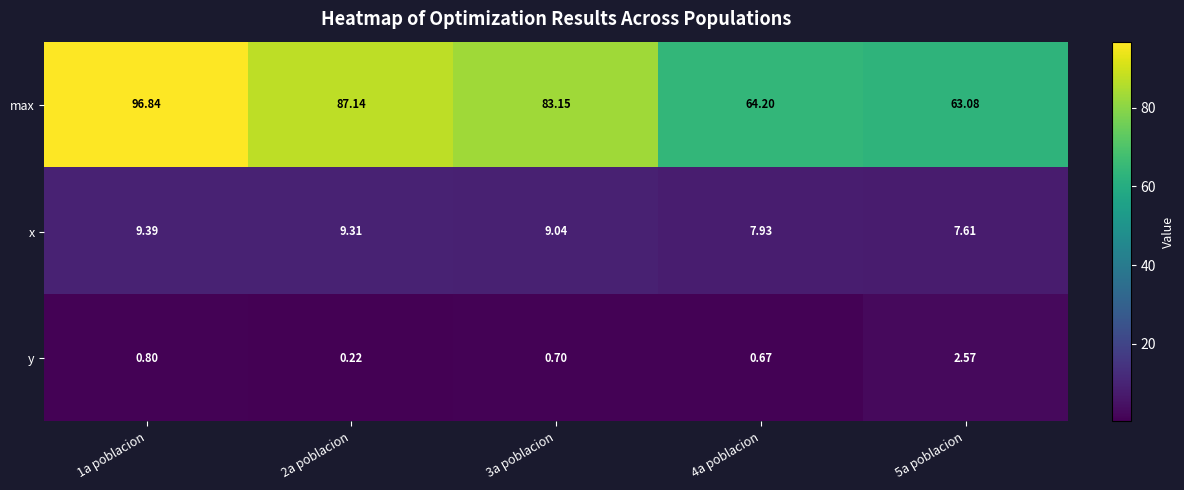

How many data points in x are less than 9?

2